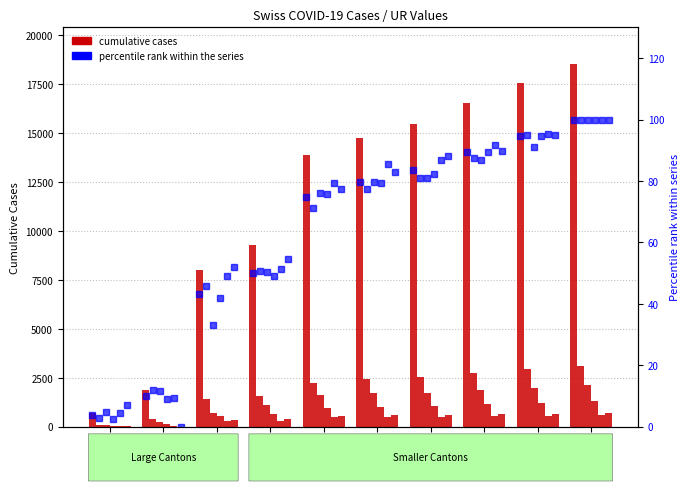

What is the sum of the CH values at 53 and 25?

17317